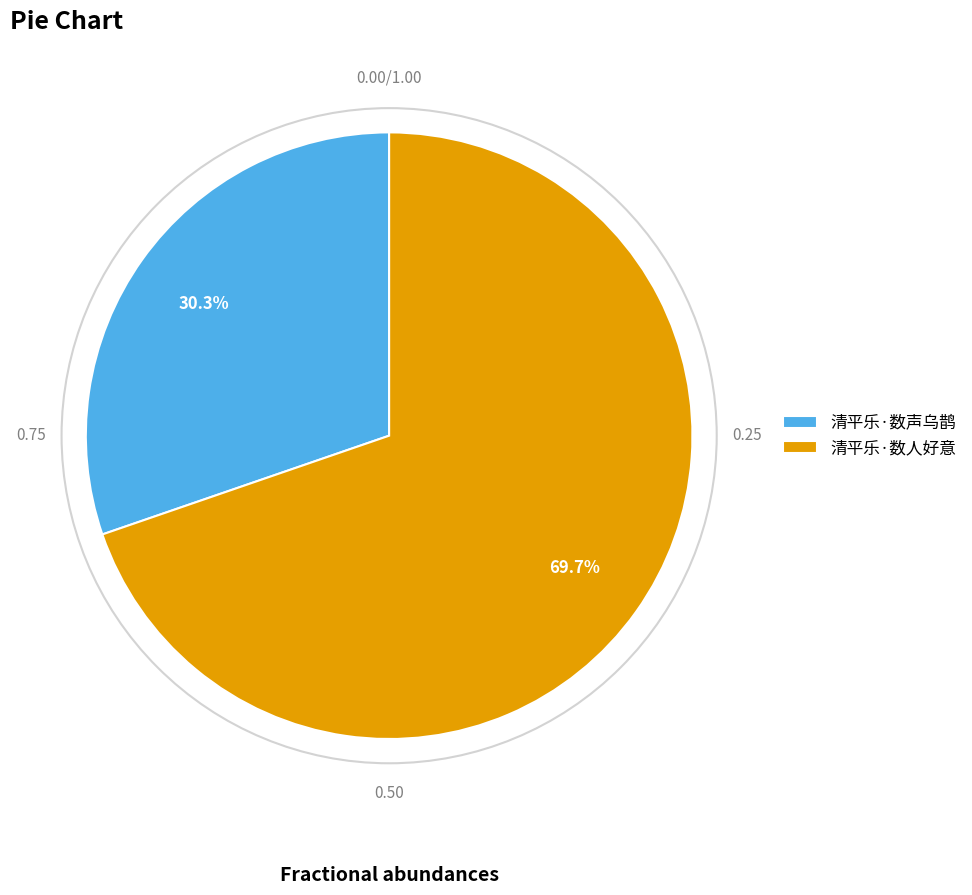

Which has a higher value, 清平乐·数人好意 or 清平乐·数声乌鹊?

清平乐·数人好意